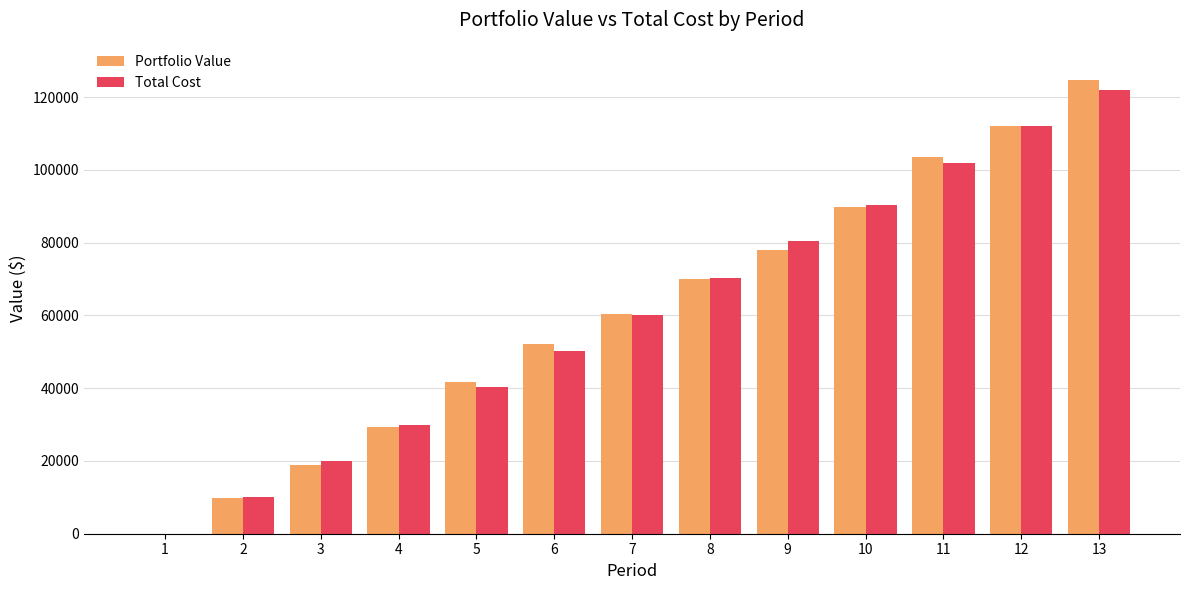

What is the maximum value shown in the chart?

124787.8